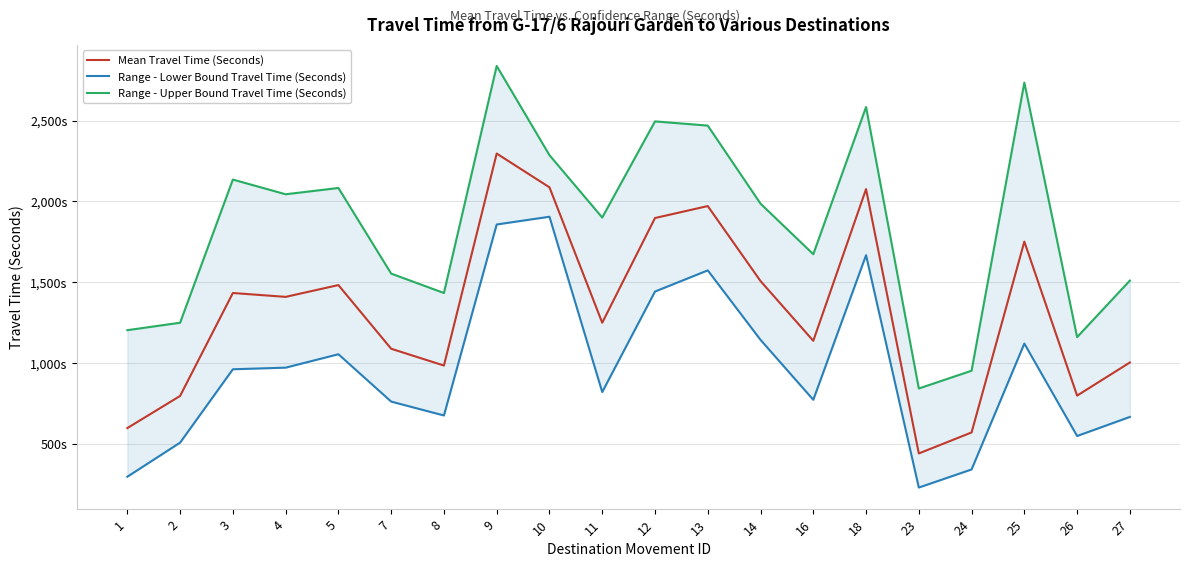

Which has a higher value, 23 or 1?

1